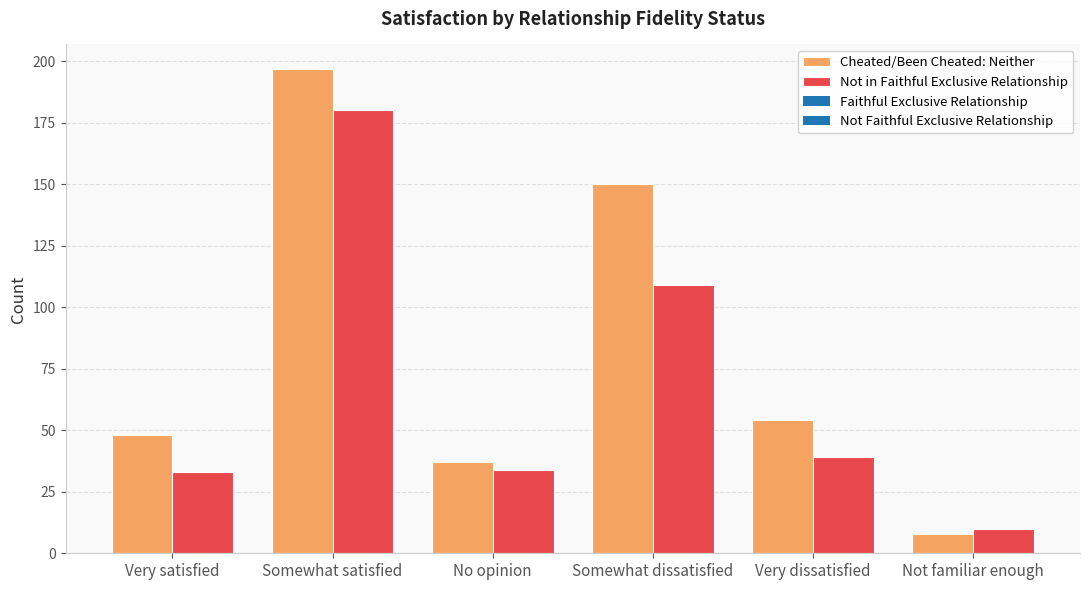

Rank the series at Somewhat satisfied from highest to lowest value.

Cheated/Been Cheated: Neither, Not in Faithful Exclusive Relationship